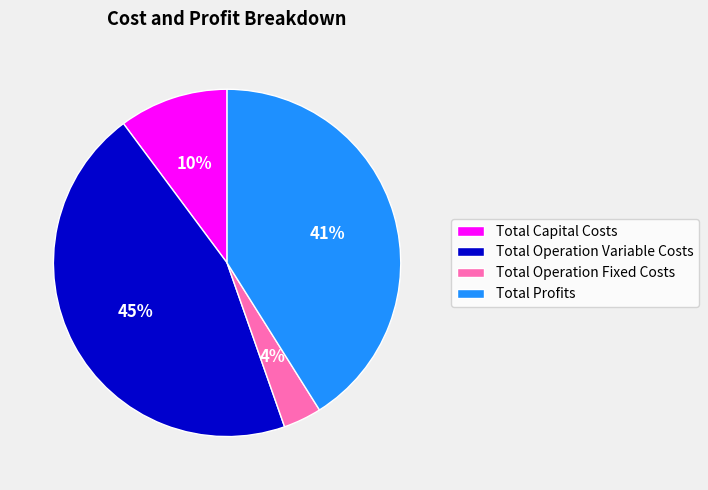

To the nearest percent, what portion does Total Profits represent?

41%